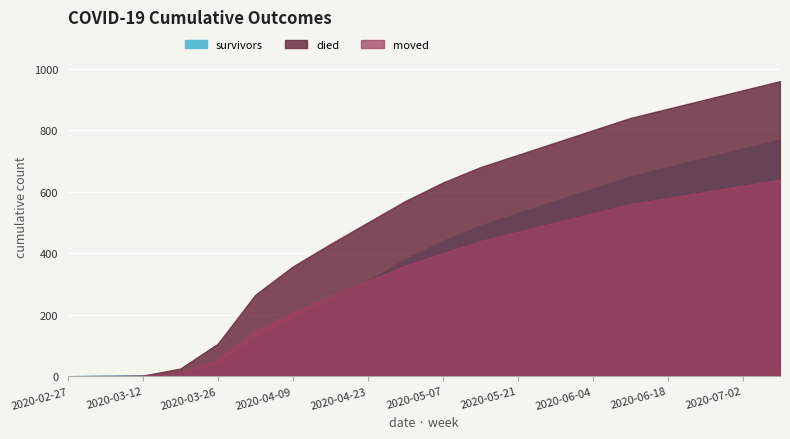

True or false: died has a value of 960 at 2020-07-09.

True